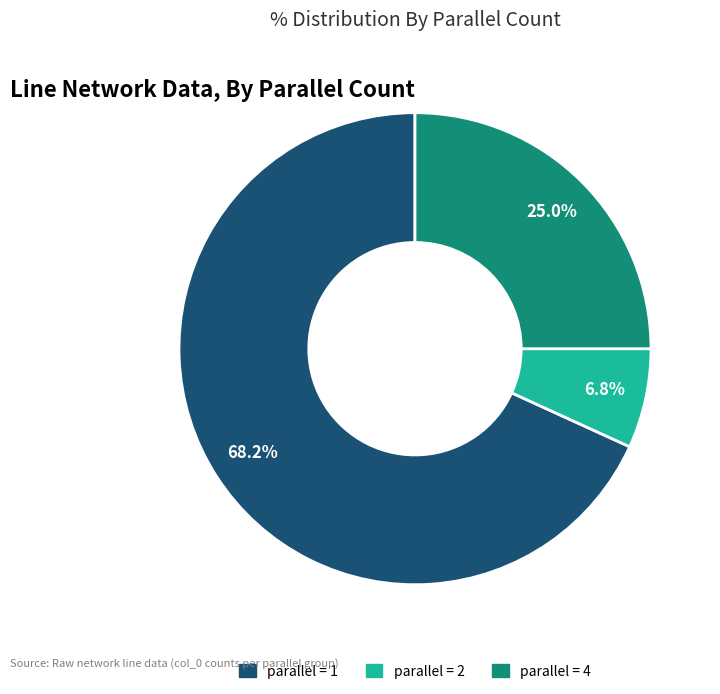

Is there any slice that represents more than half of the pie?

Yes